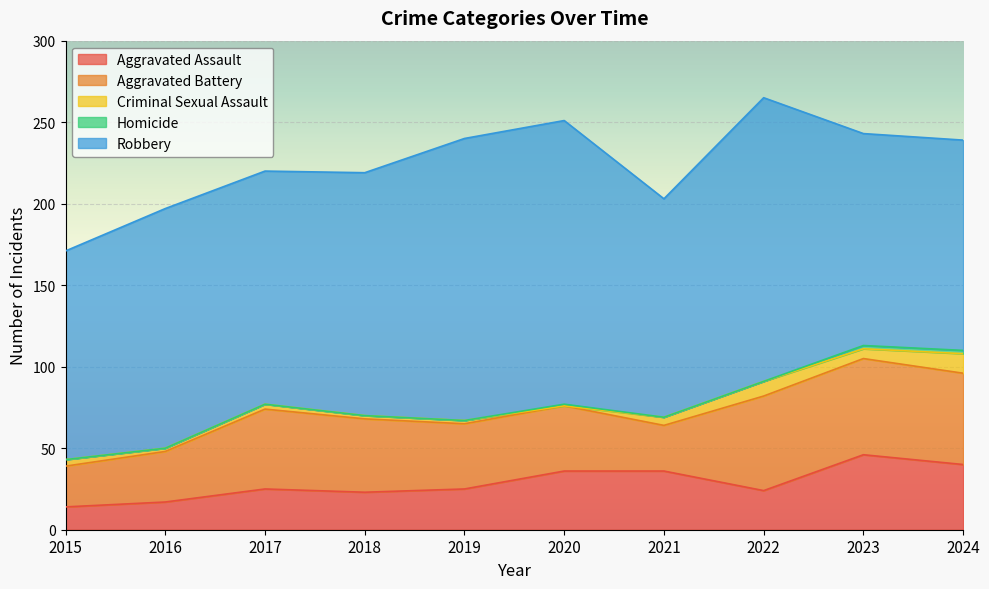

What is the sum of all Robbery values?

1481